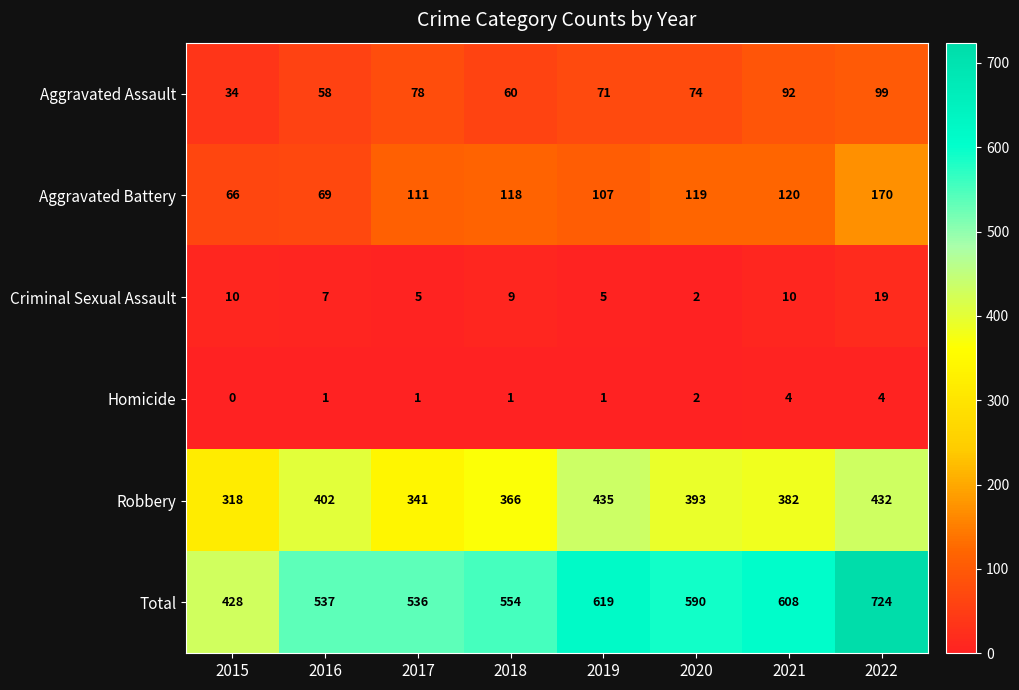

Which series changed the most between 2018 and 2019?

Robbery